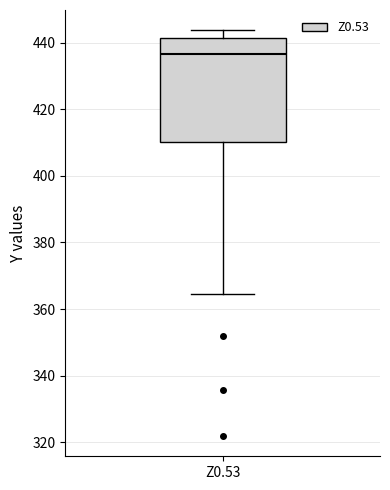

Transcribe this box plot: give where the median line is, the range the box spans, and where the two whiskers end, as read against the y-axis. The values are not printed on the chart, so give them approximately, as read against the axis.

median 436, box 410 to 442, whiskers 364 to 444